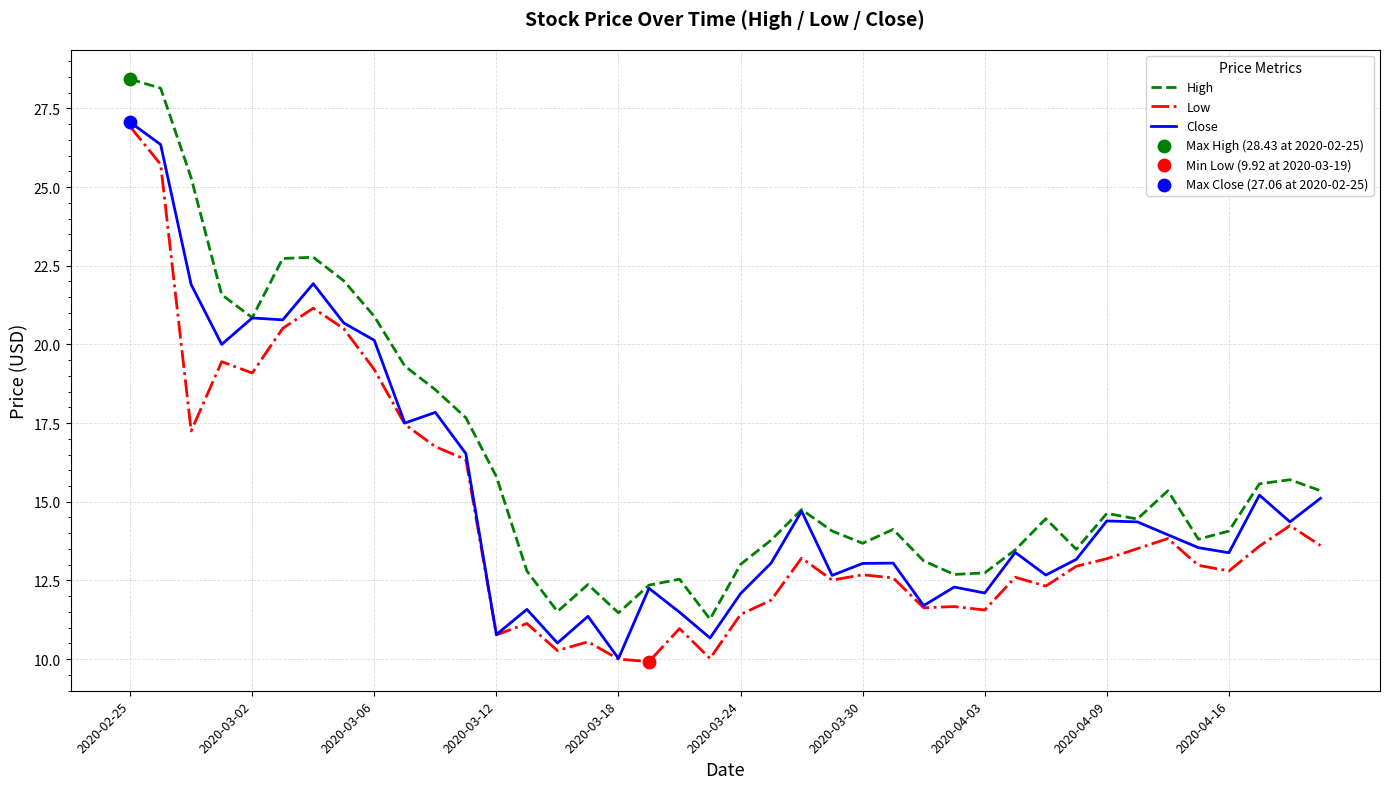

Rank the series by their average value, from highest to lowest.

High, Close, Low